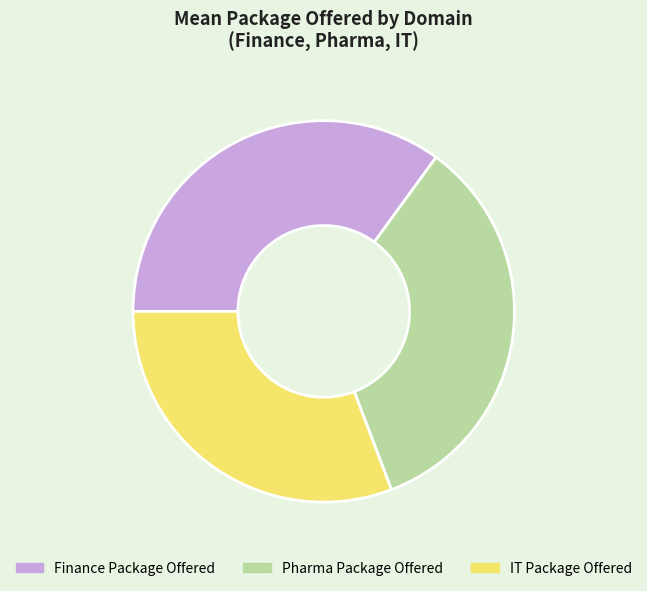

Is there any slice that represents more than half of the pie?

No